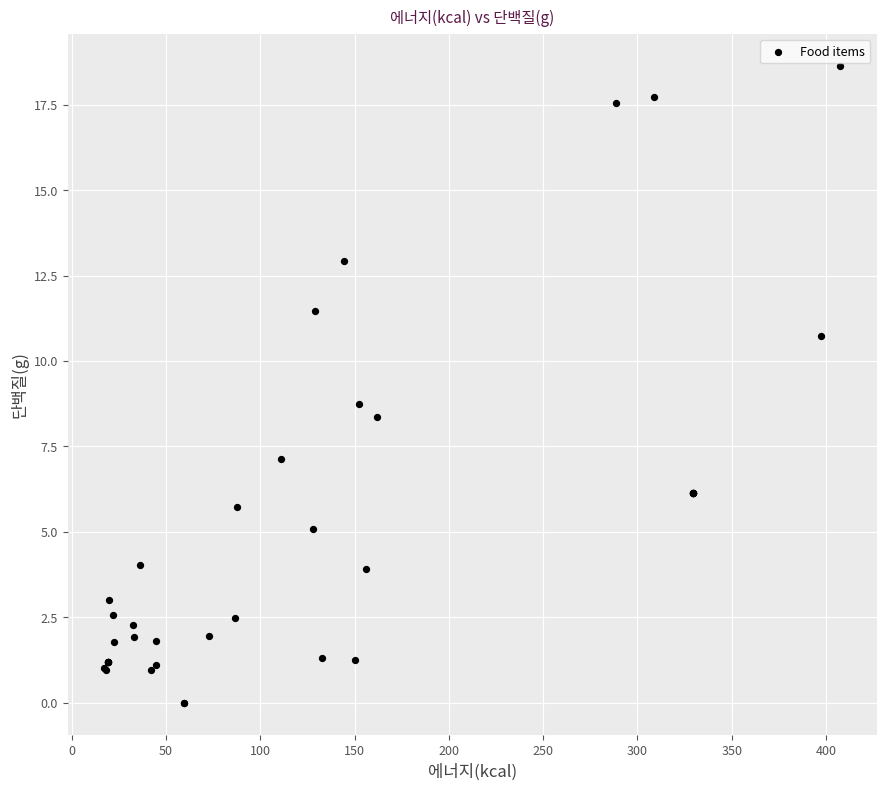

What Y value in the scatter plot is closest to 9?

8.7